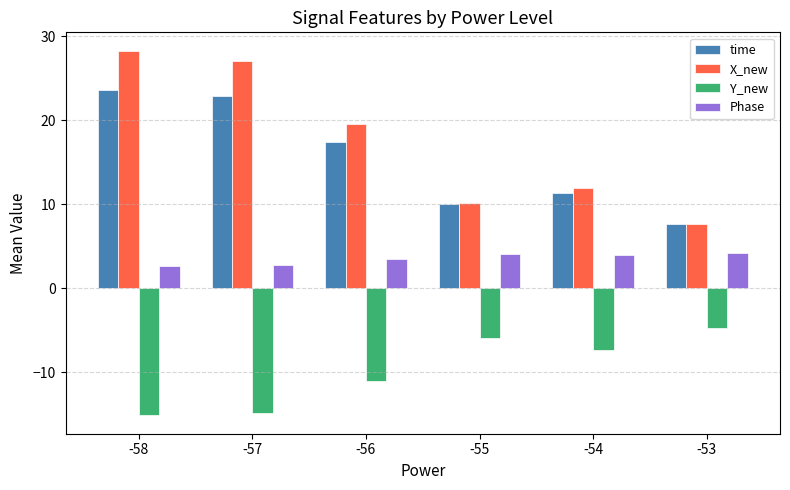

At which label does X_new first exceed 19?

-58